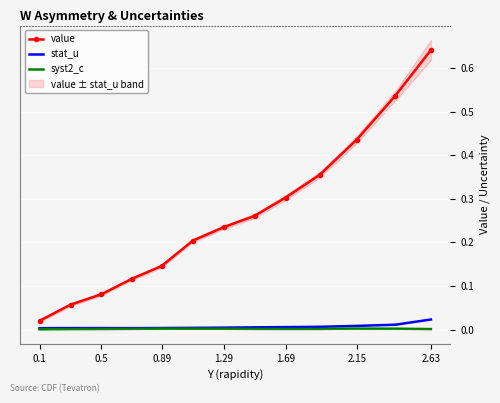

Count the stat_u values in the range 0 to 1.

13